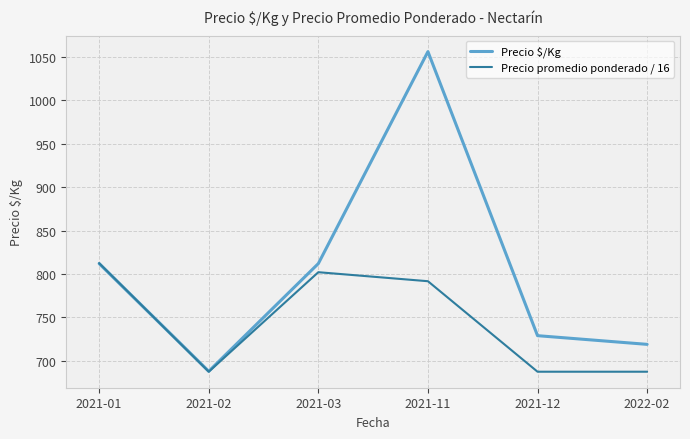

What is the total value across all series at 2021-02?

1375.5